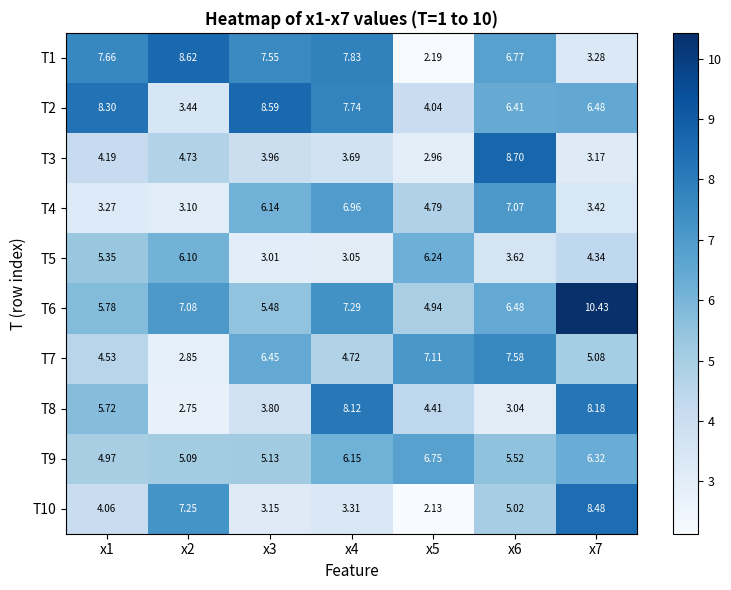

How many distinct data groups are displayed?

10